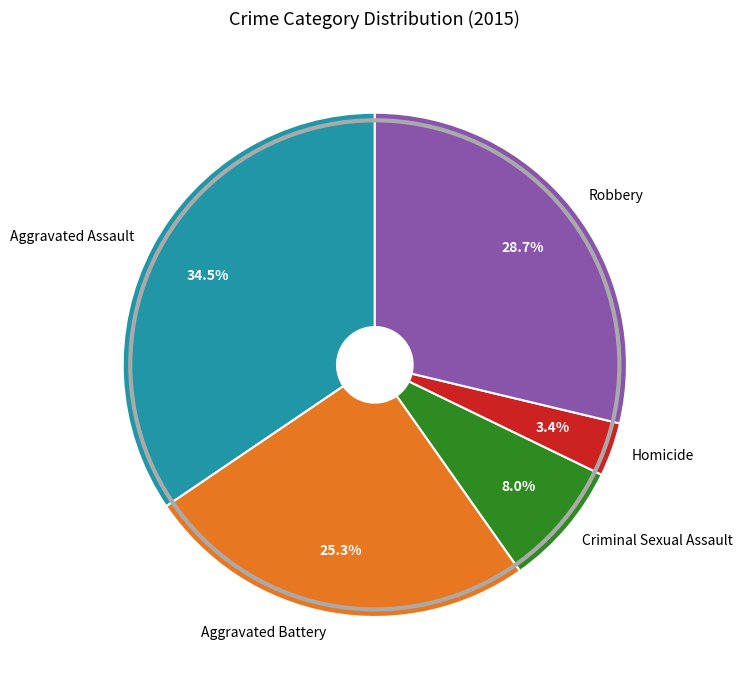

Which category has the smallest portion of the pie?

Homicide